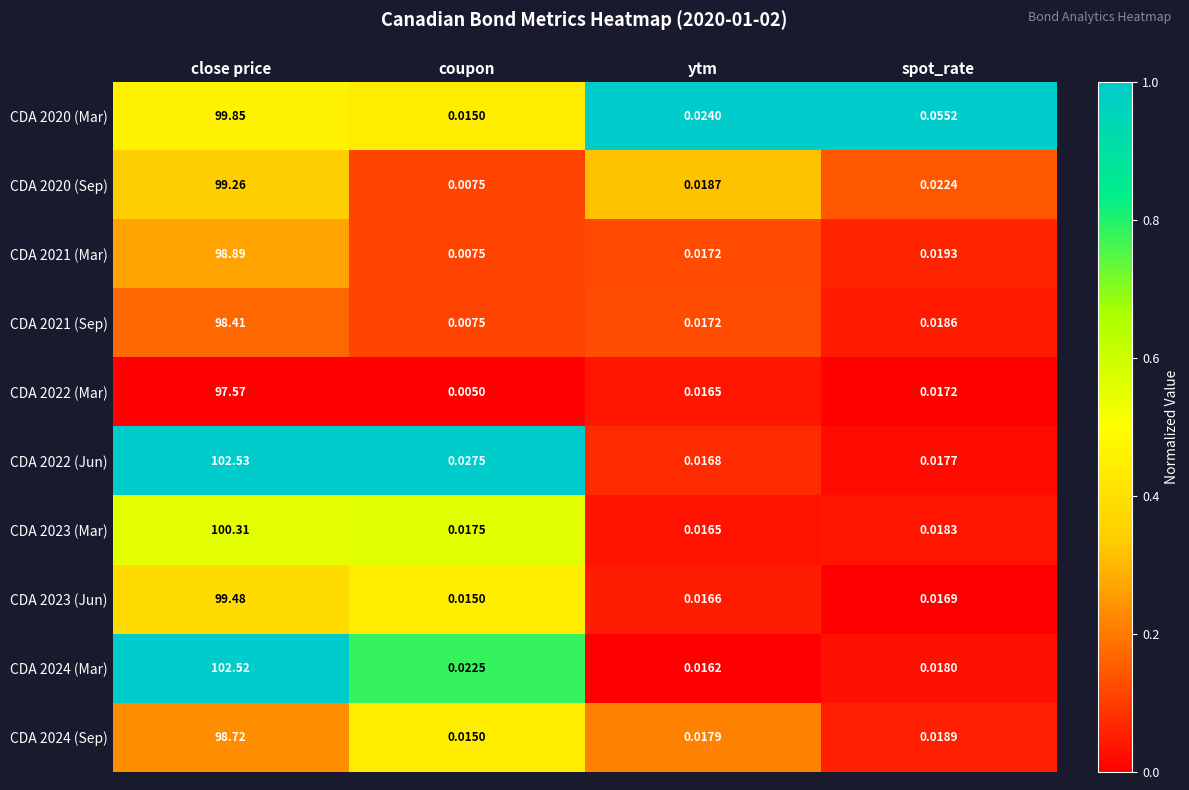

At which category is the sum across all series the highest?

close price